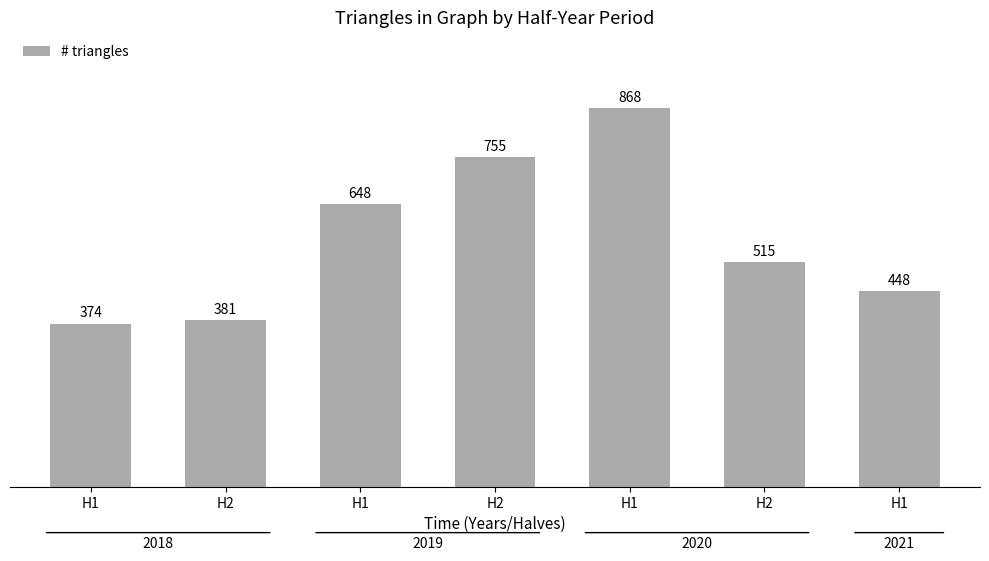

Reading left to right, what are all the values shown in this chart?

374	381	648	755	868	515	448